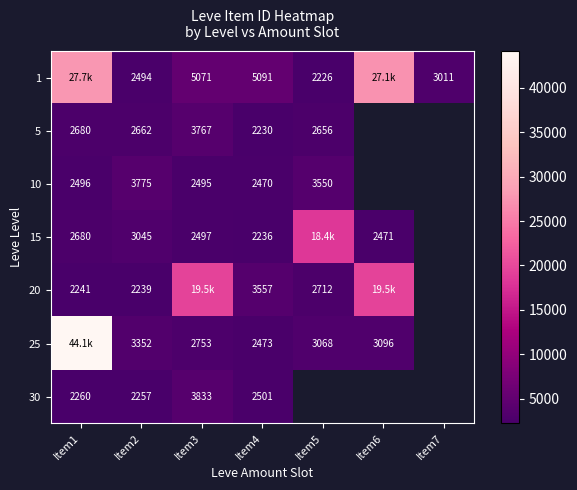

What is the spread (max minus min) of values at Item4?

2861